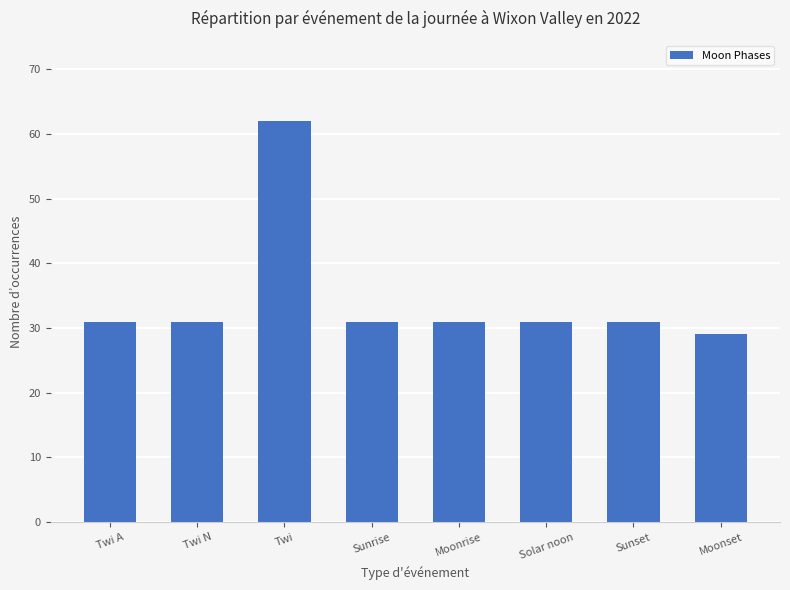

What value does the data have at Twi A?

31